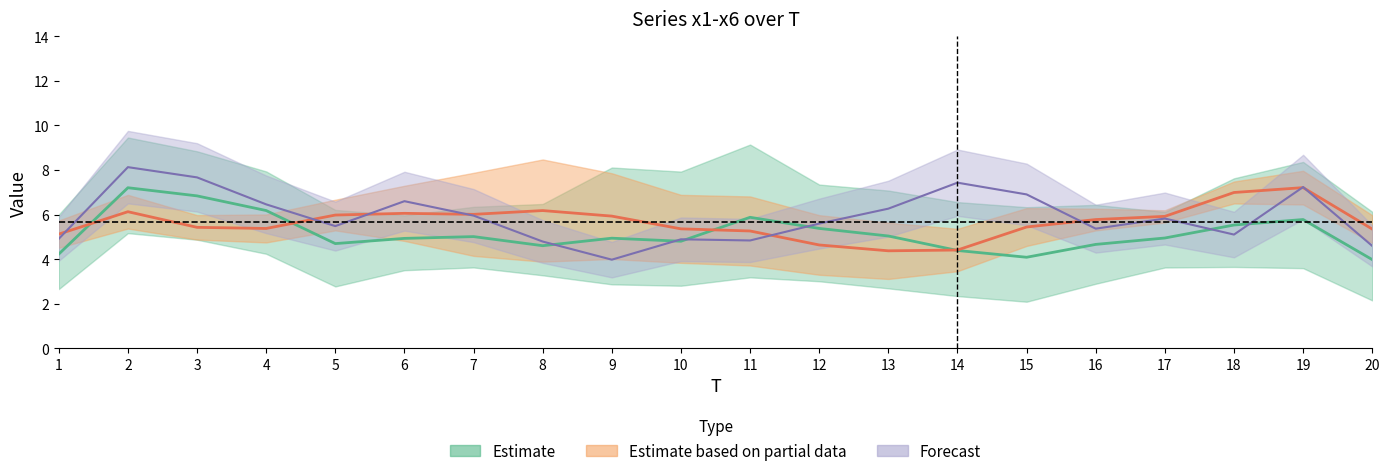

True or false: x2 and x4 intersect in this chart.

True